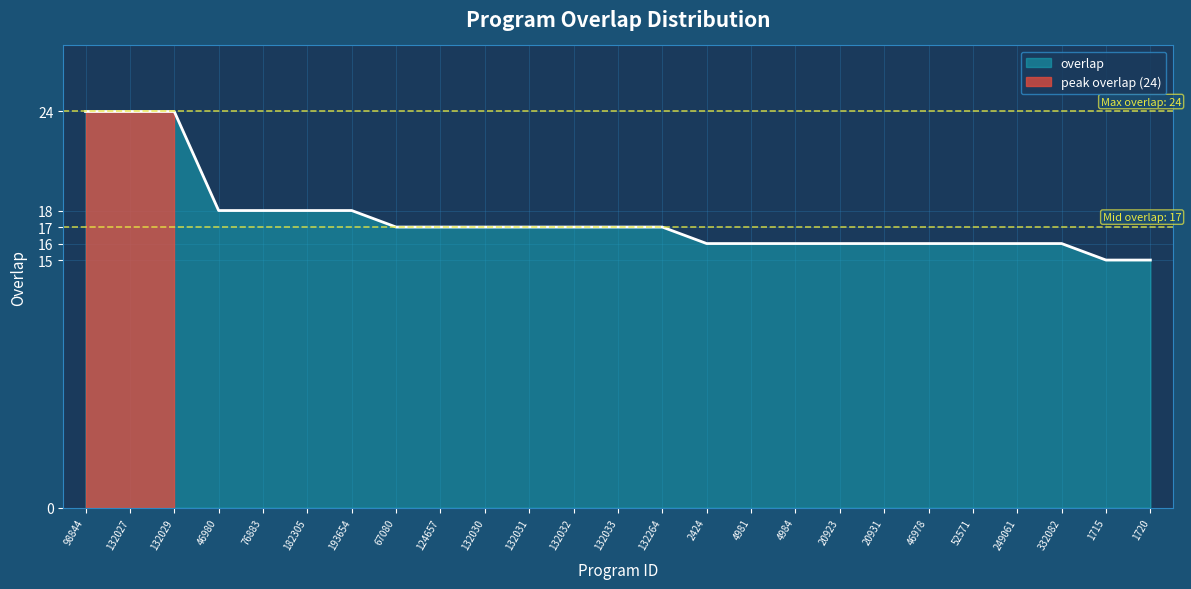

What is the label of the 12th point from the left?

132032